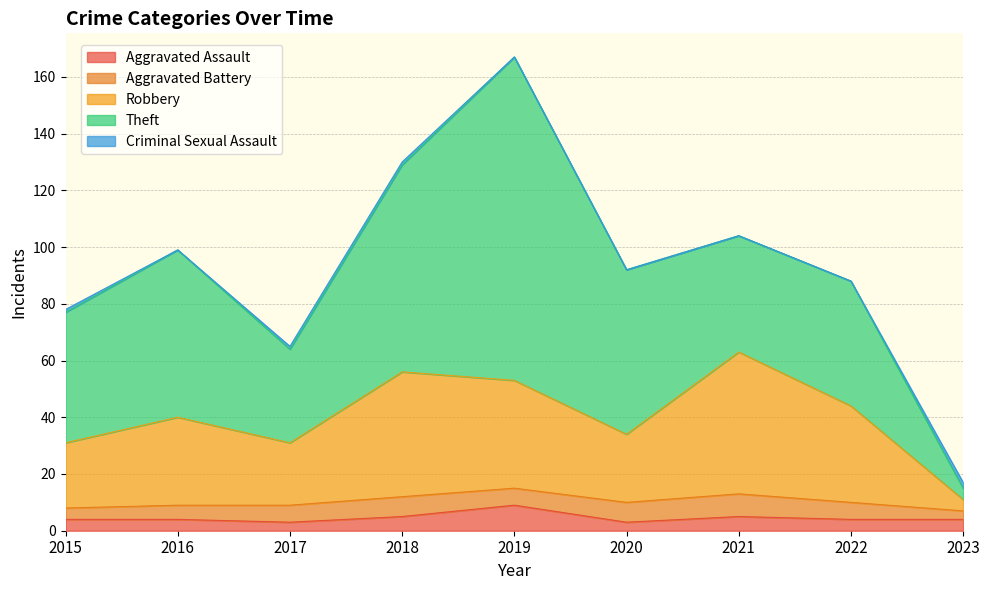

Which series has the largest total across all categories?

Theft